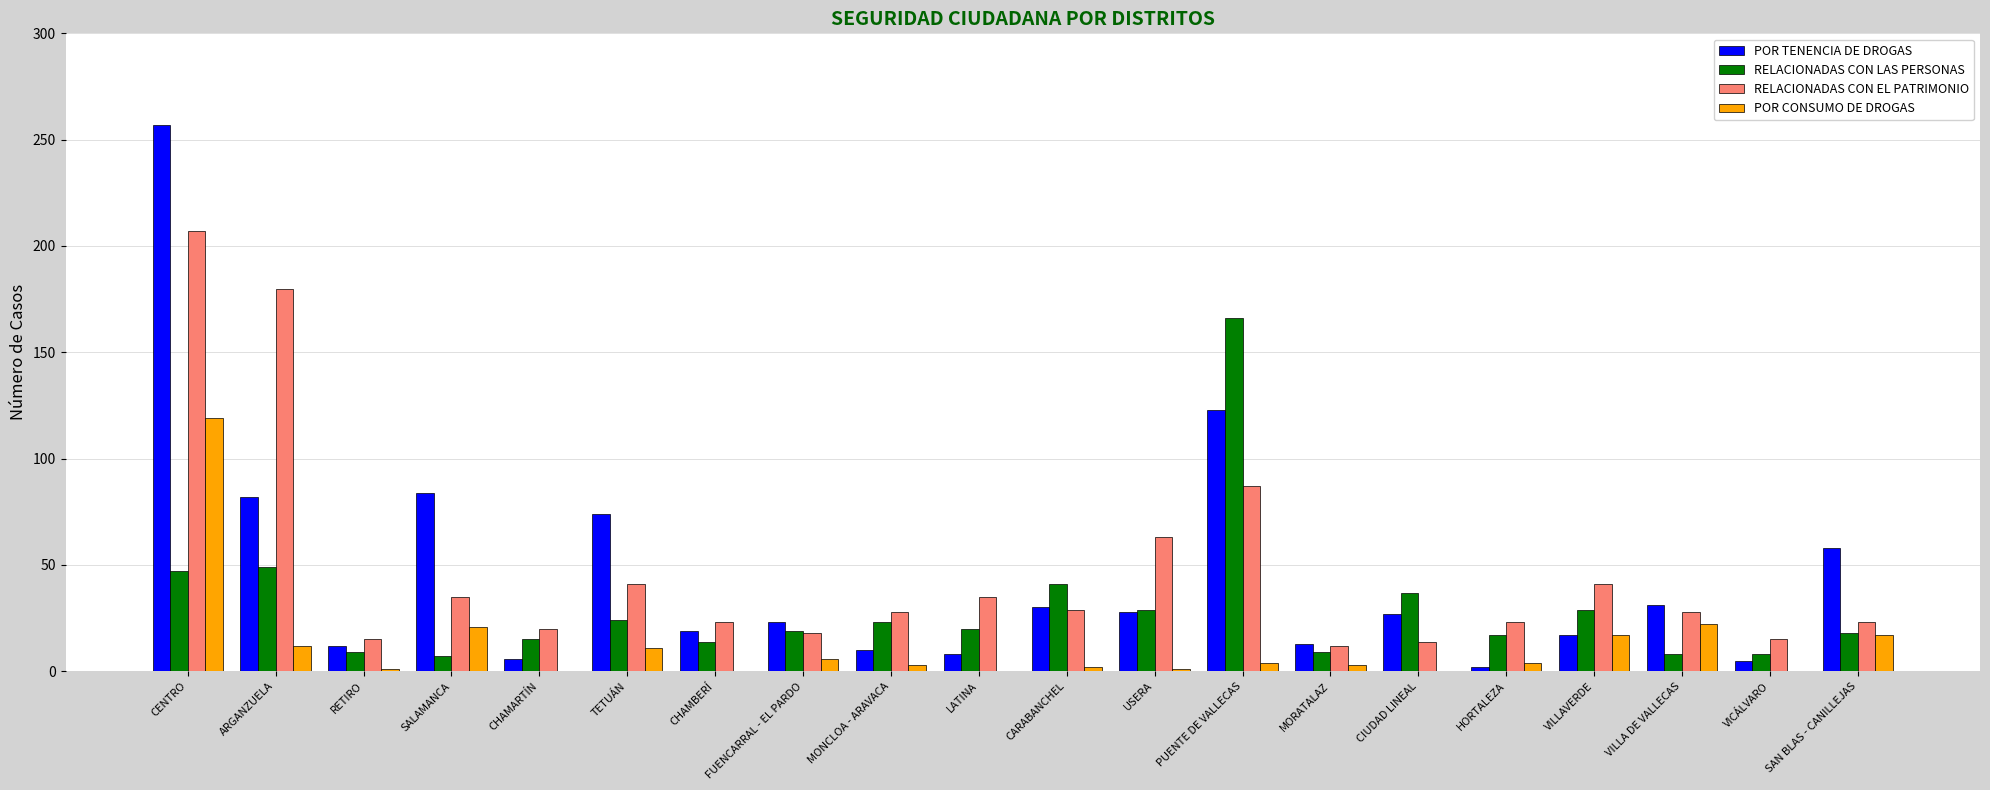

Is it true that RELACIONADAS CON LAS PERSONAS equals 8 at VILLA DE VALLECAS?

True